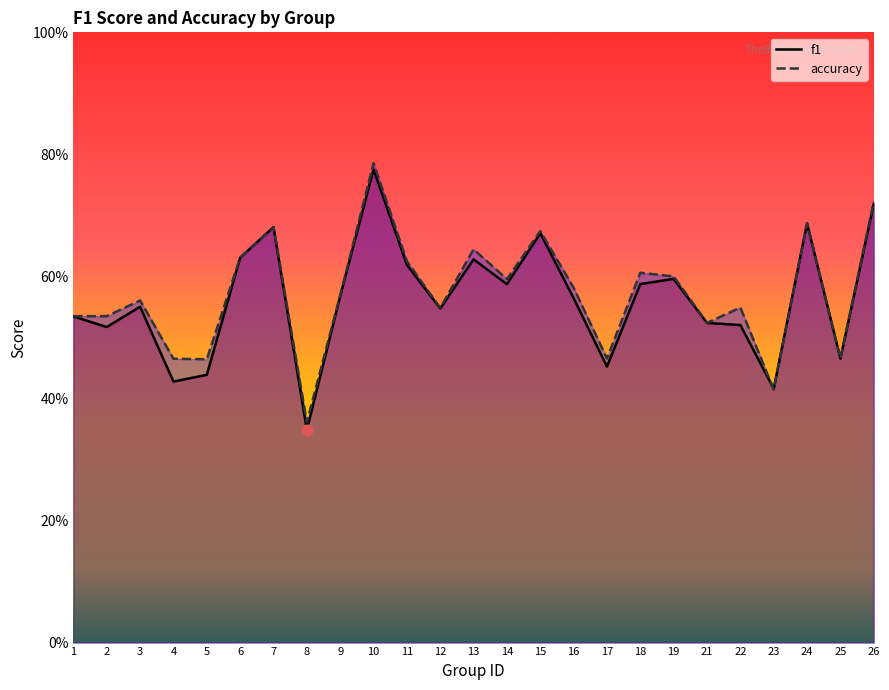

Which series has the widest spread of Y values?

f1